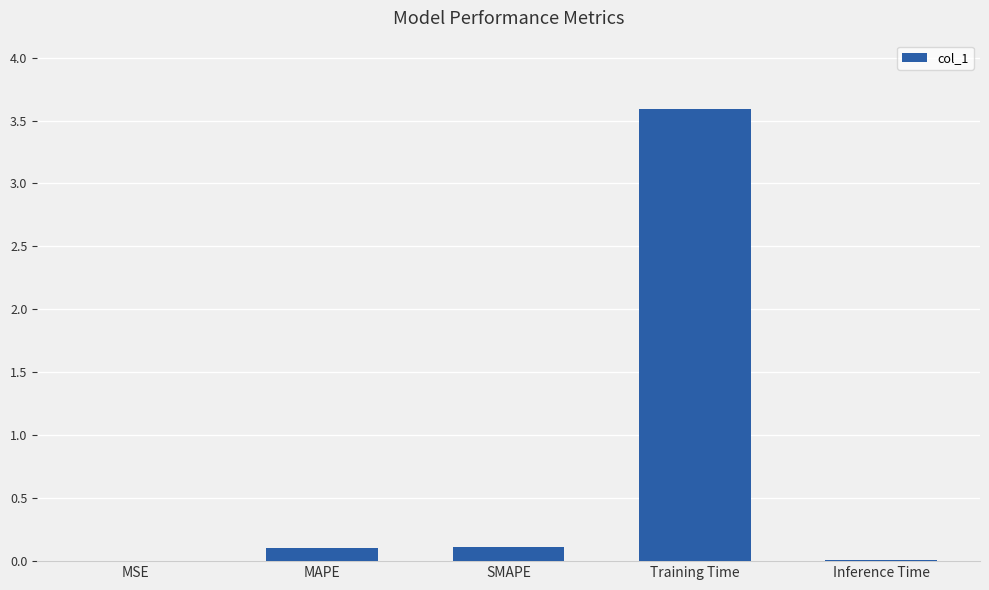

Which label corresponds to the largest value in the chart?

Training Time